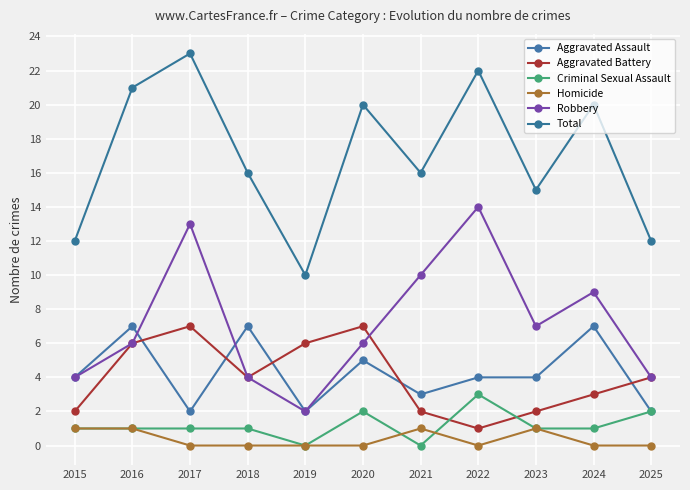

At which category does the chart reach its minimum across all series?

2019